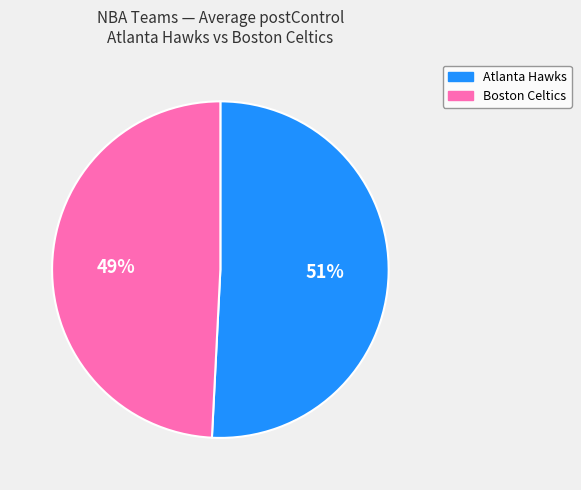

To the nearest percent, what is the average slice percentage?

50%